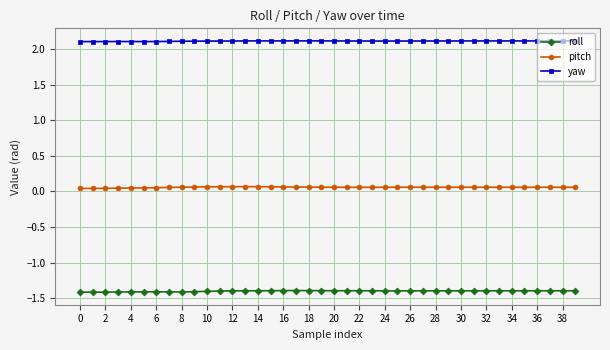

True or false: pitch has more than 1 interior local peaks.

True